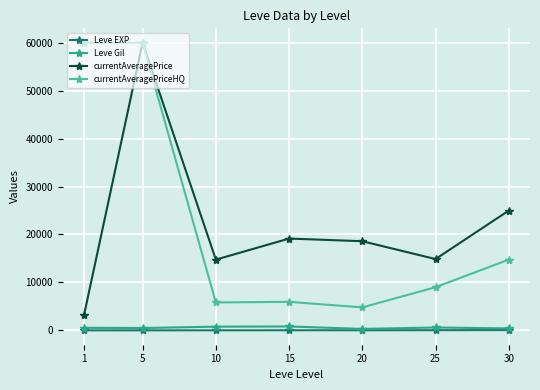

How many values in the currentAveragePriceHQ series are below 8999?

3